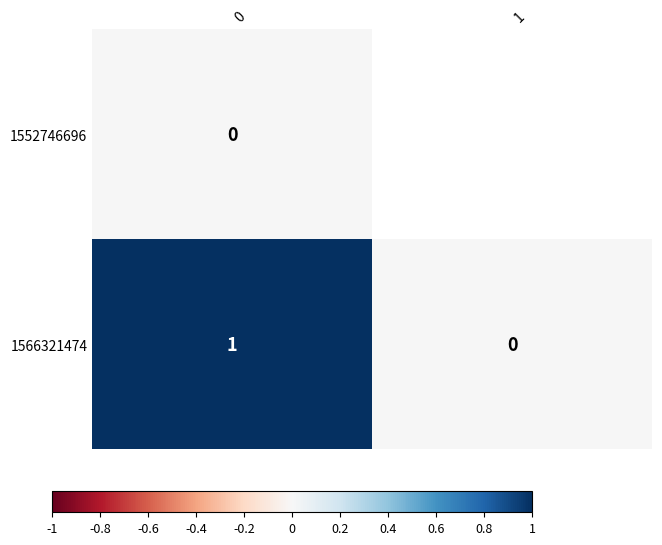

Rank the categories by row_0 value from highest to lowest.

0, 1